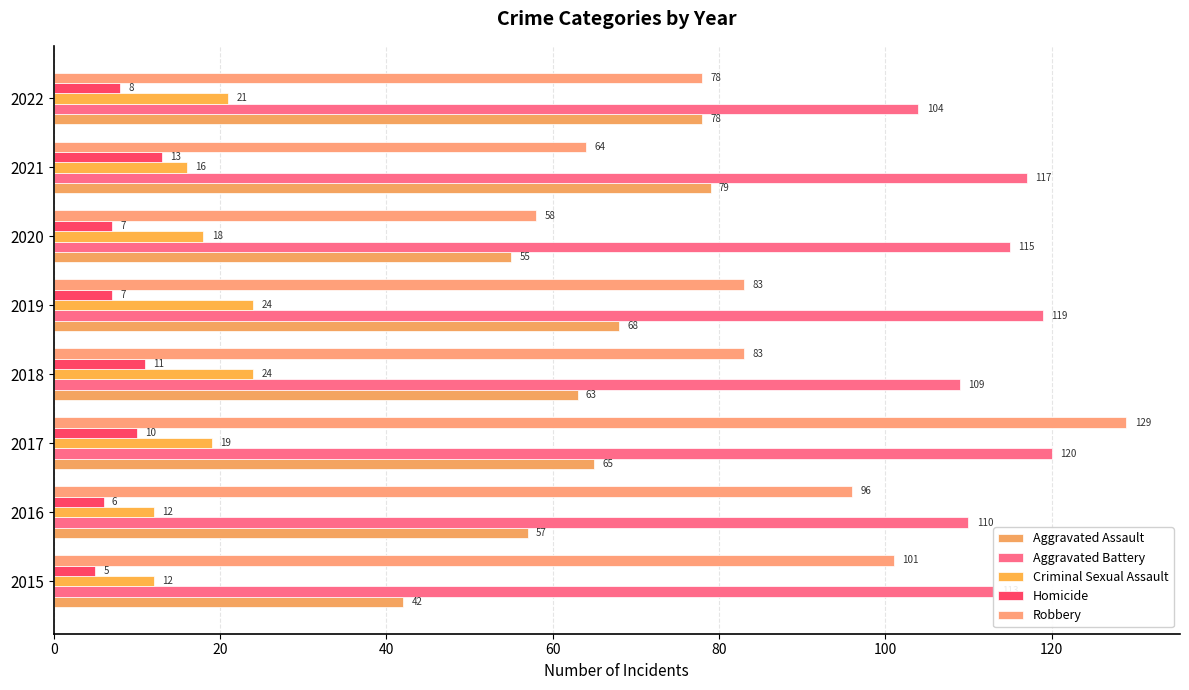

Count the number of data series in this chart.

5